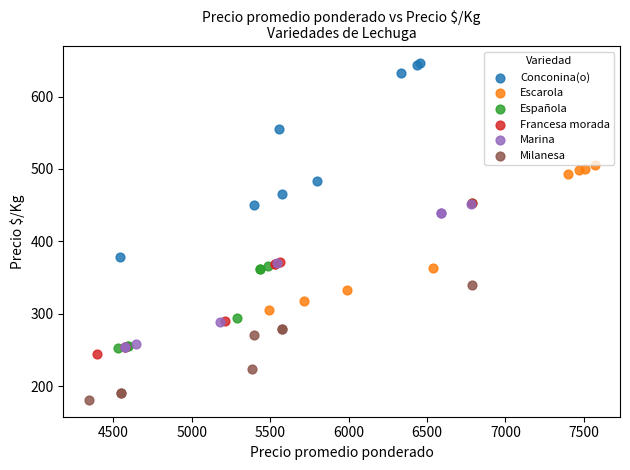

Which series contains the lowest Y value?

Milanesa